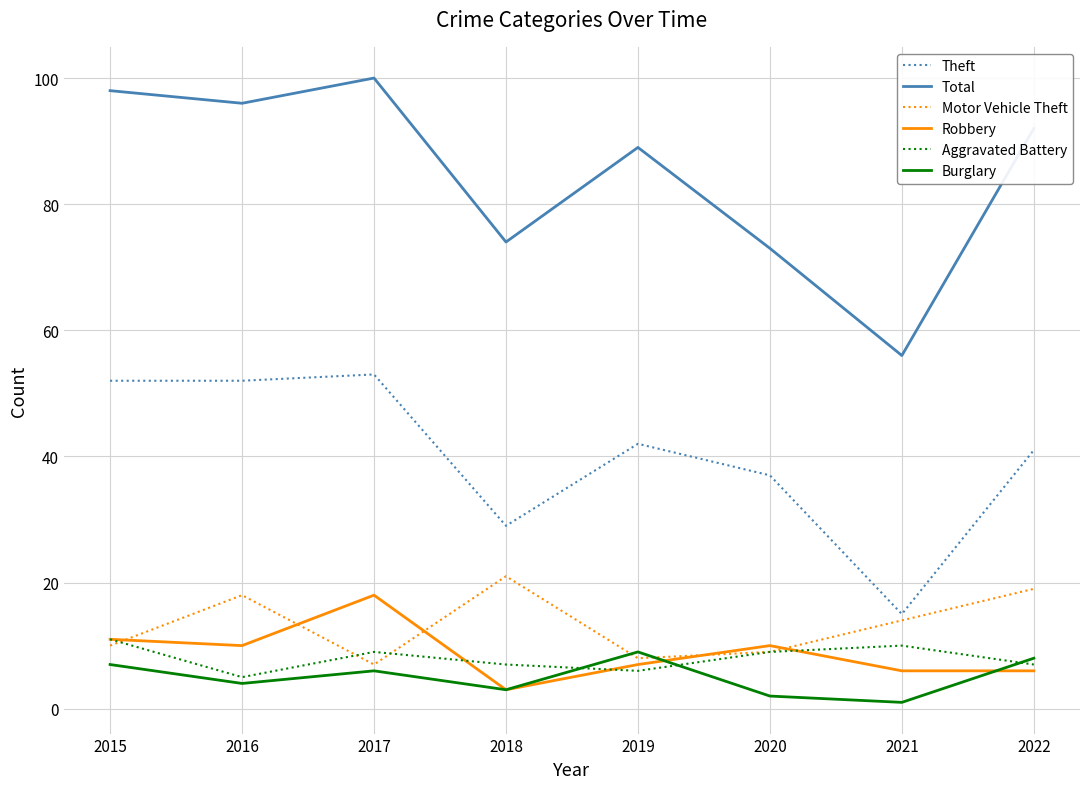

How many interior local peaks does the Burglary series have?

2